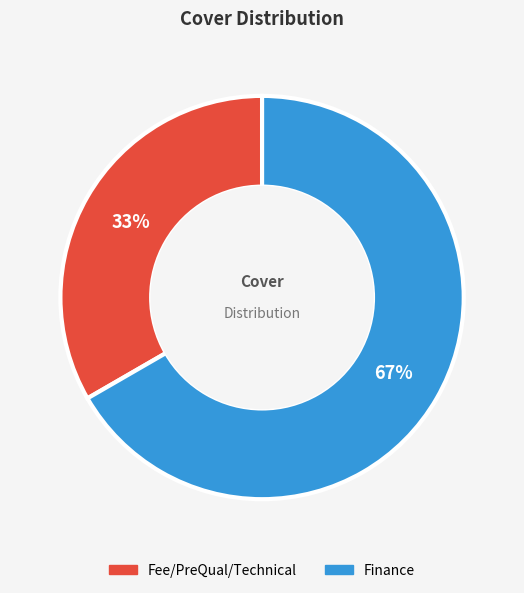

What is the majority slice?

Finance